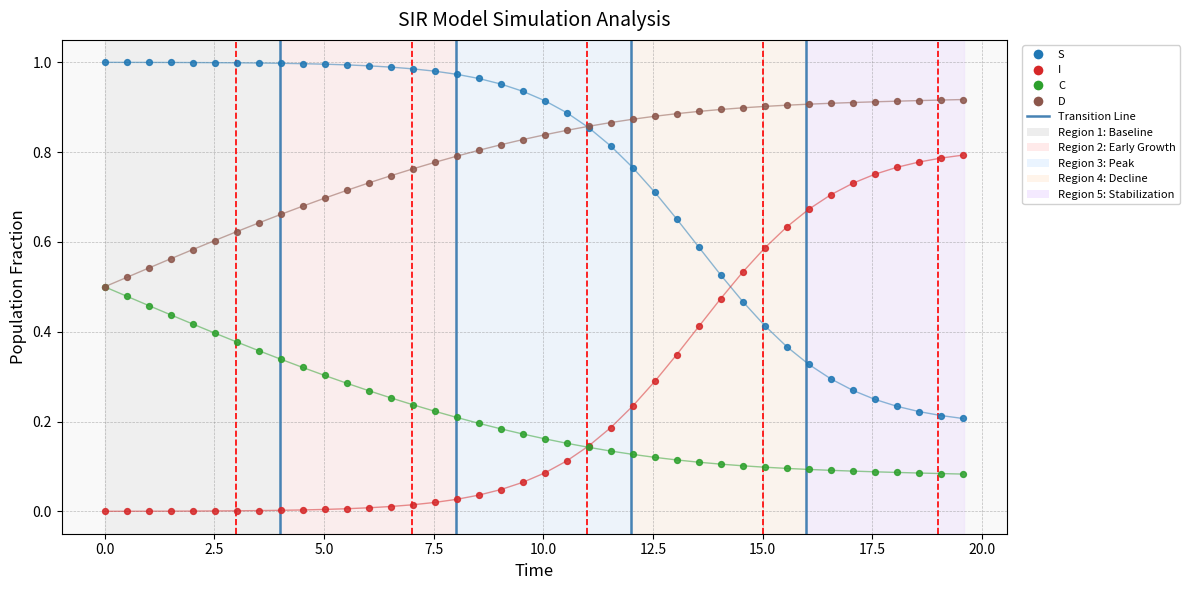

Which series has the widest spread of Y values?

I